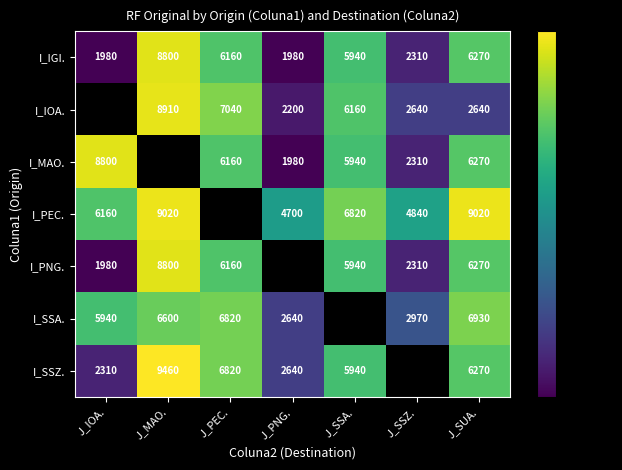

Is the value of I_SSZ. at J_IOA. greater than the value of I_IGI. at J_SUA.?

No